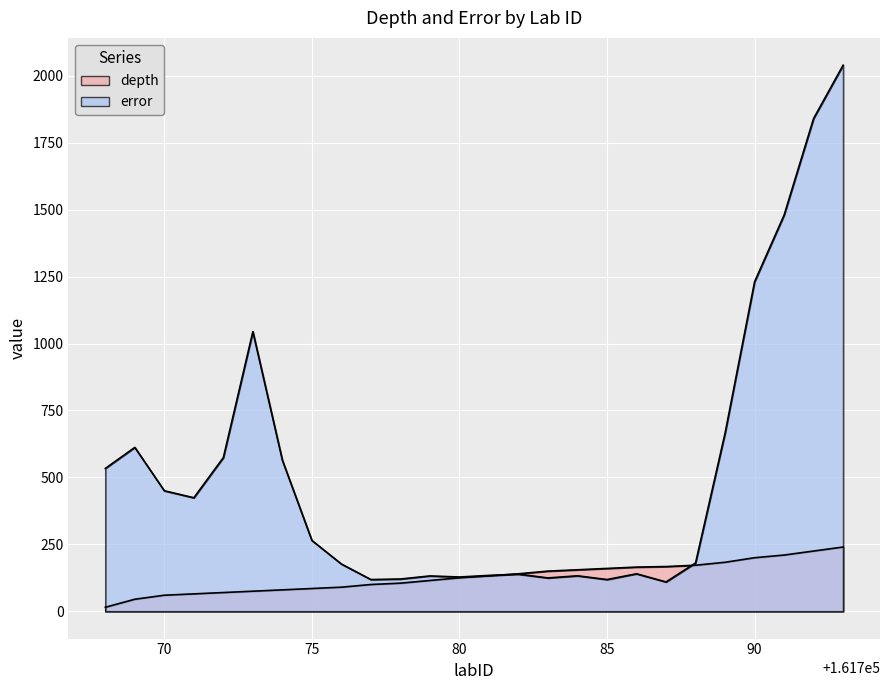

Which series has the widest spread of values?

error